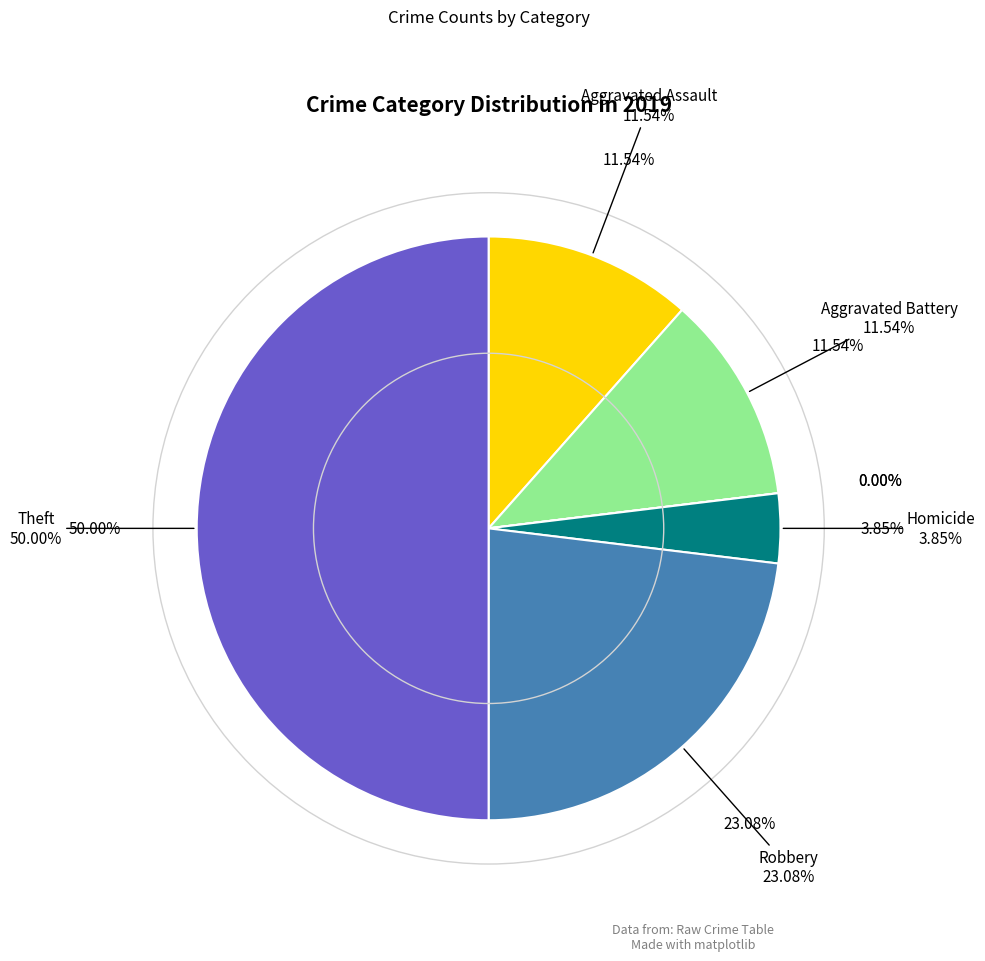

Does Aggravated Assault account for over 50% of the chart?

No